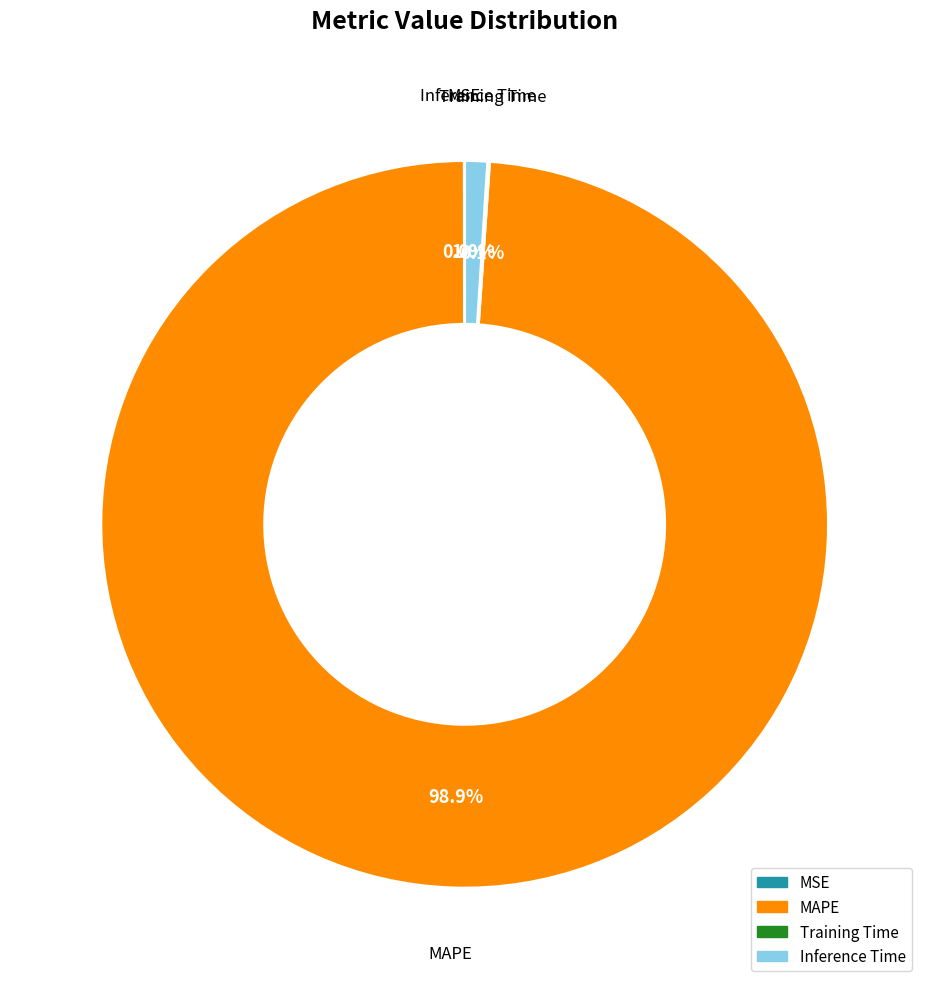

Which category has the biggest portion of the pie?

MAPE